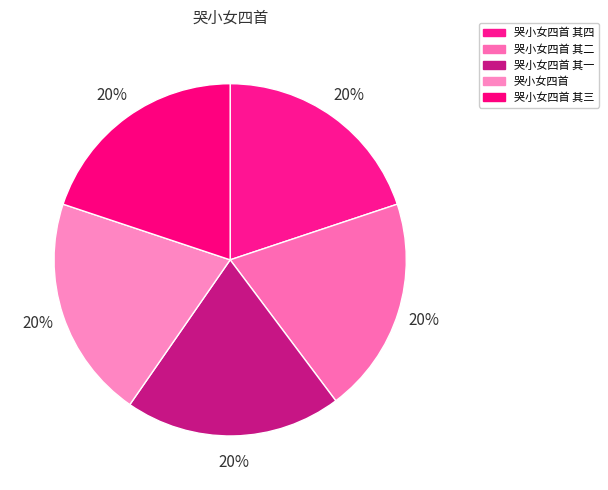

What is the largest slice in the pie chart?

哭小女四首